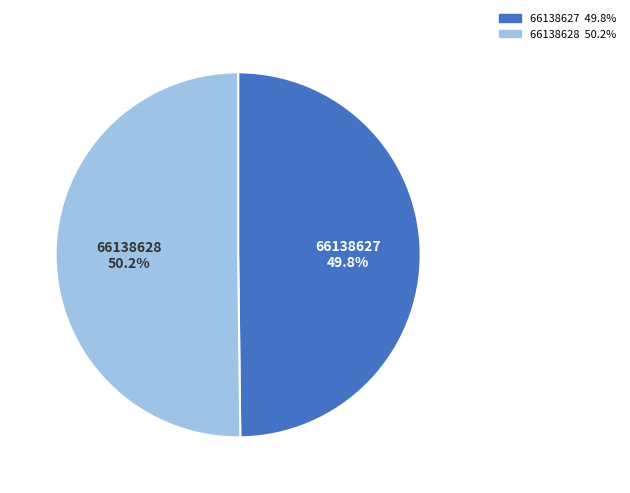

Approximately how many times larger is the value at 66138628 compared to 66138627?

1.0